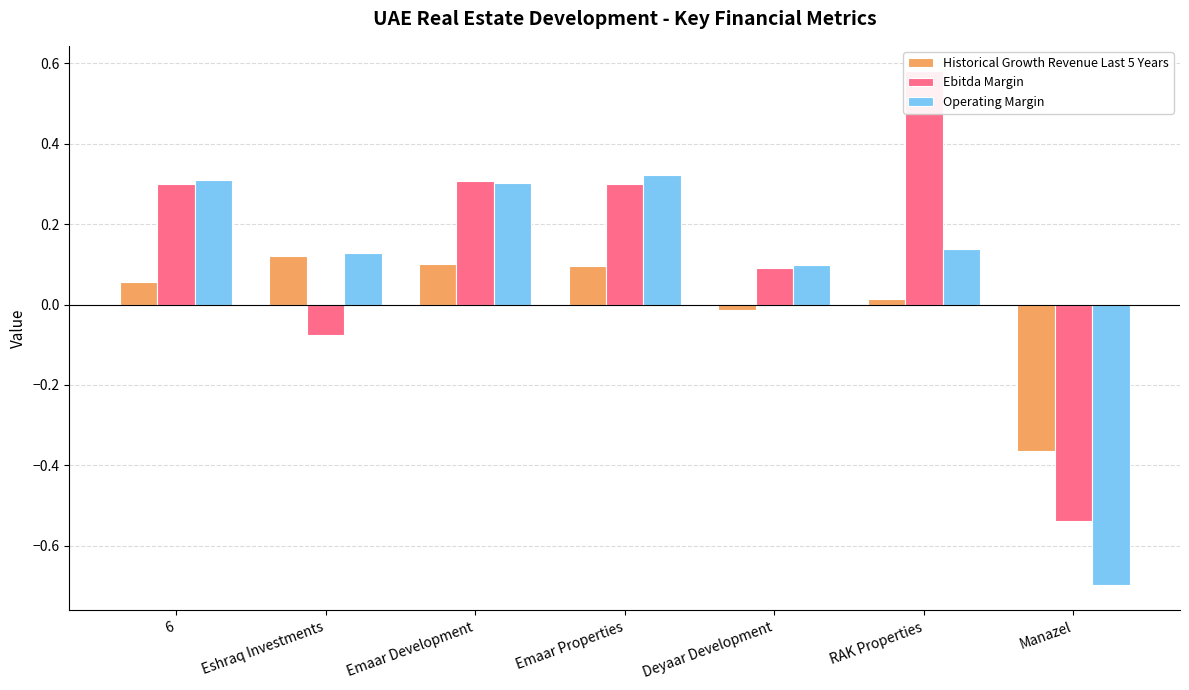

Is it true that Ebitda Margin equals -0.1 at Eshraq Investments?

False